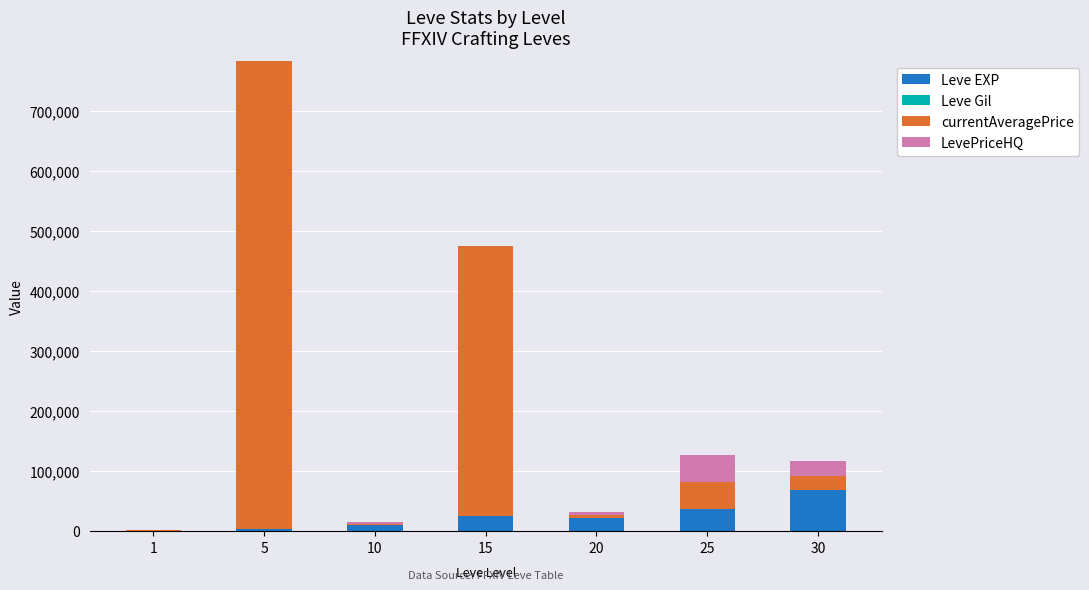

At which category is the sum across all series the highest?

5